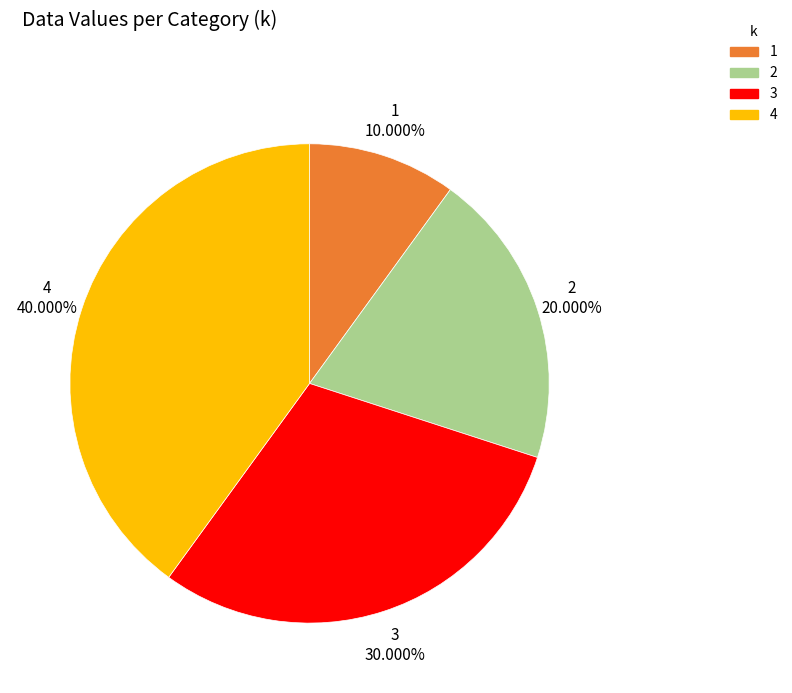

Rank the categories by value from lowest to highest.

1, 2, 3, 4